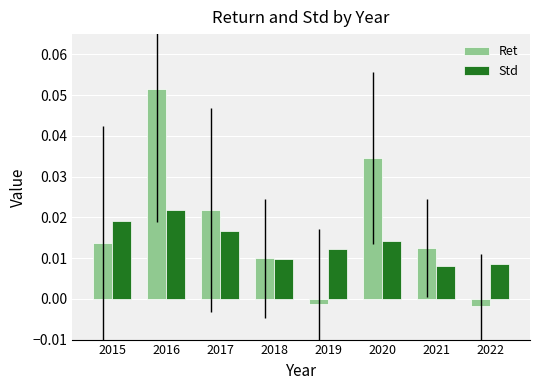

Which category has the highest value across all series?

2016